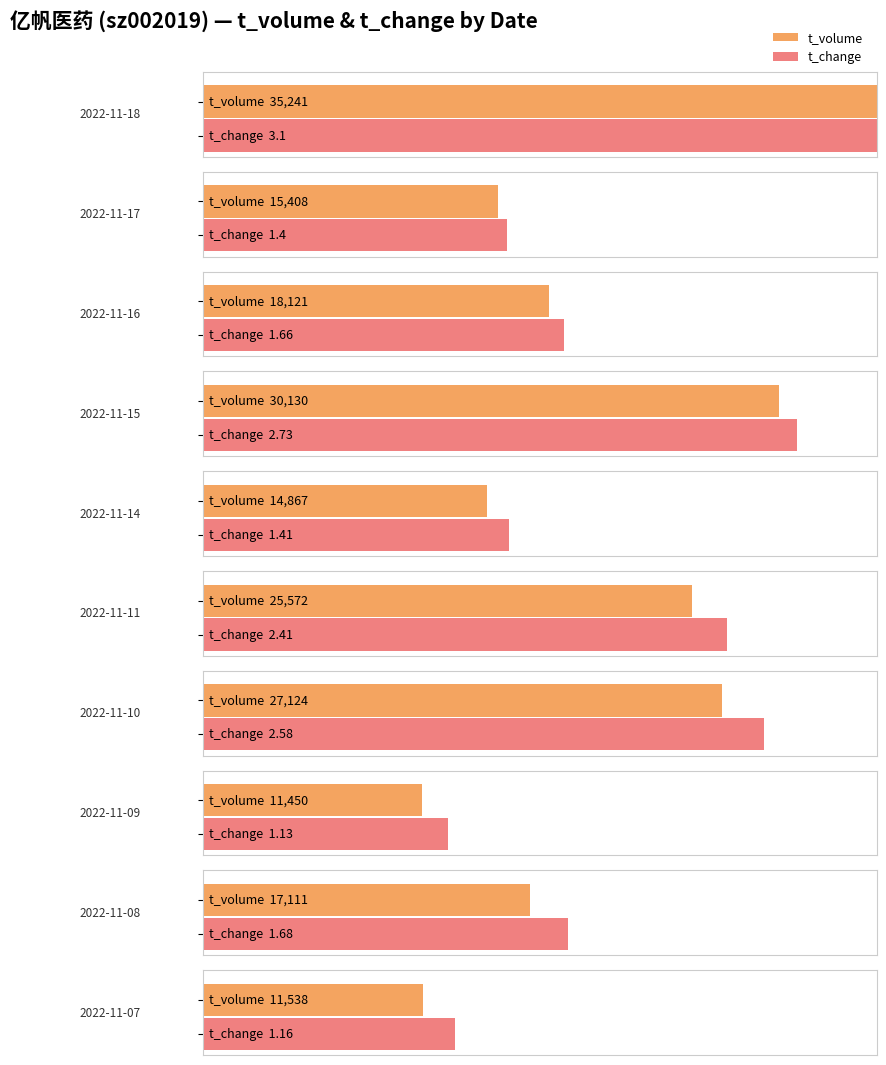

Are the bars horizontal?

Yes